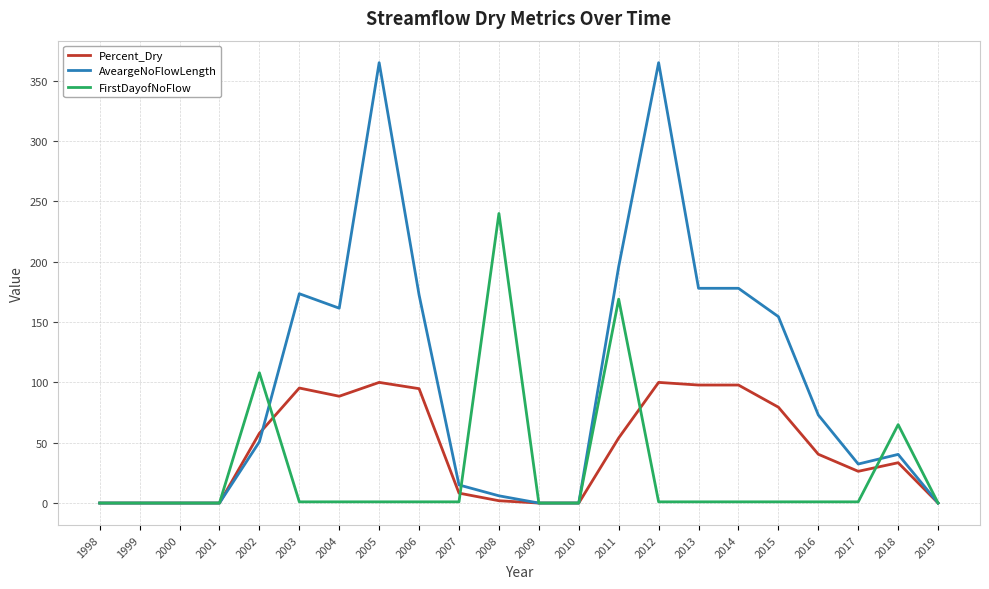

Rank the series by their average value, from highest to lowest.

AveargeNoFlowLength, Percent_Dry, FirstDayofNoFlow